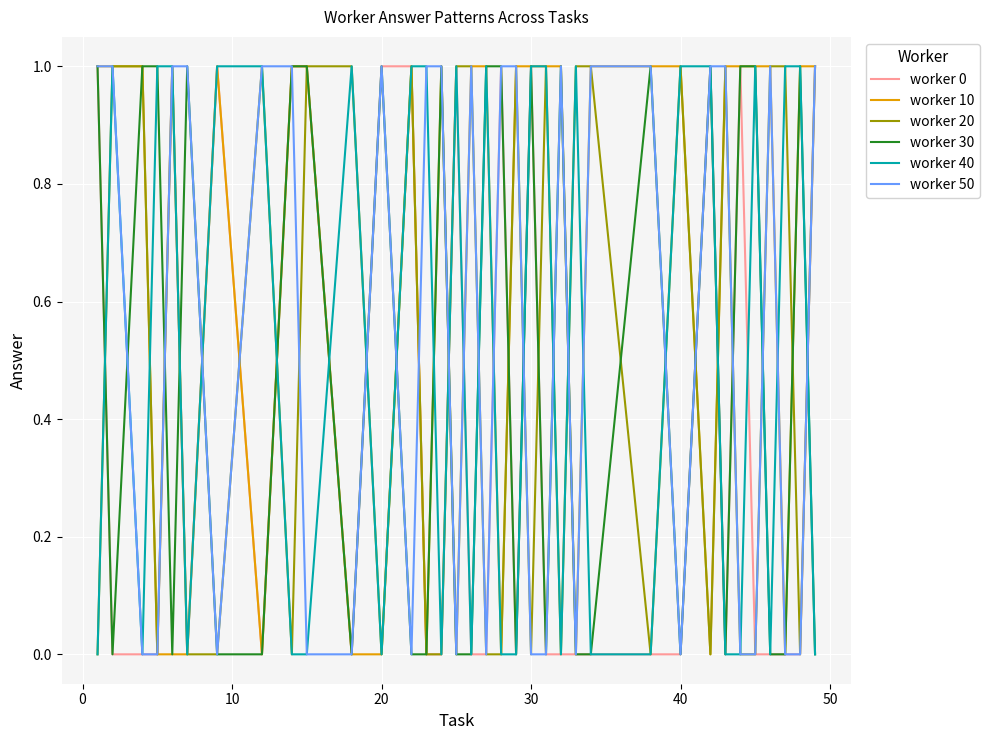

Which series ends up on top after the final intersection of worker 40 and worker 20?

worker 20